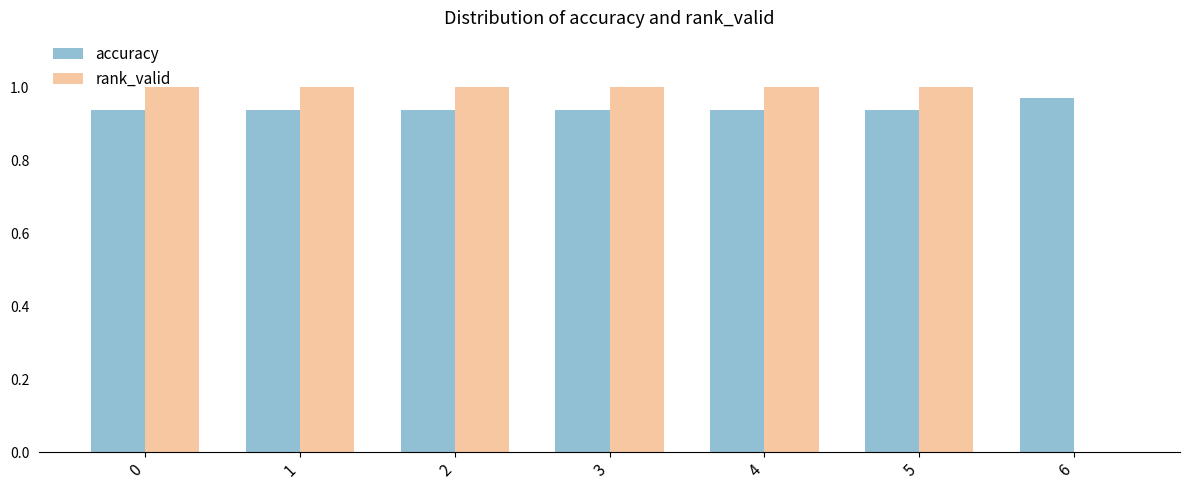

Which series has the largest total across all categories?

accuracy